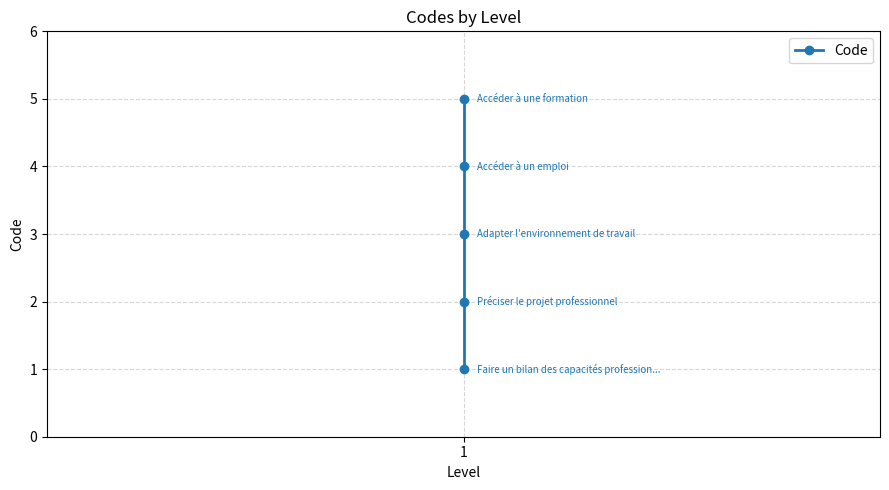

How many distinct data groups are displayed?

1